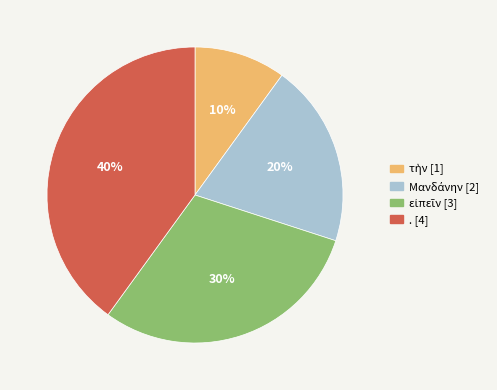

What is the largest slice in the pie chart?

.